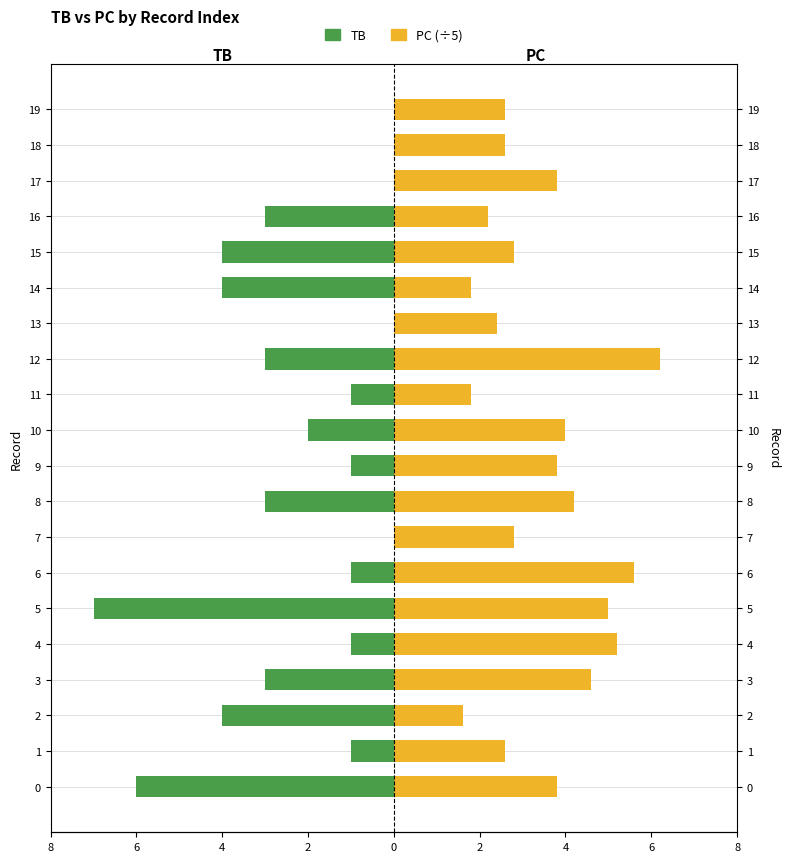

What is the label of the 9th bar from the right?

11